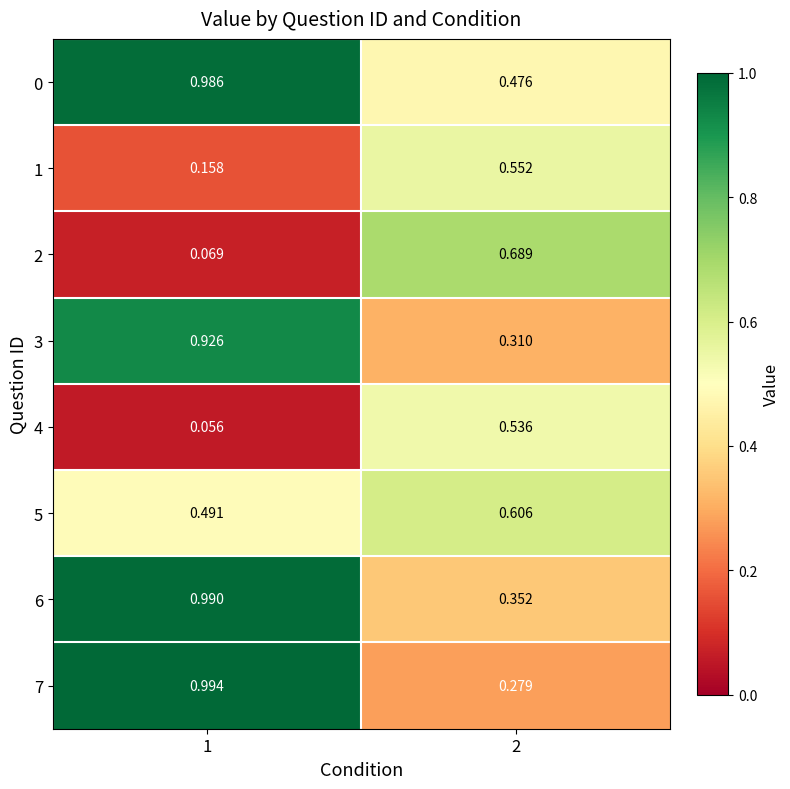

Which label corresponds to the smallest value in the chart?

1